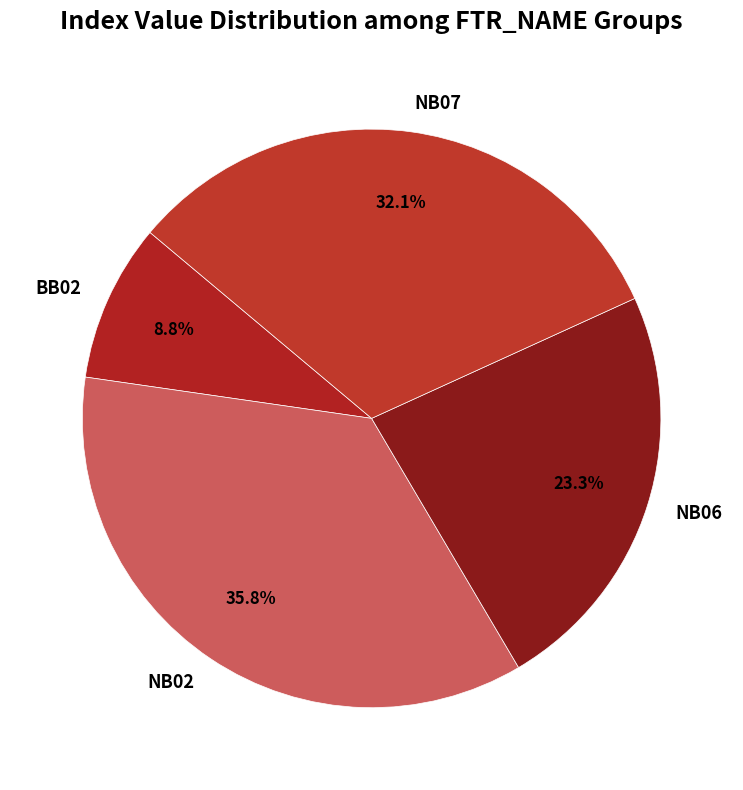

To the nearest percent, what is the difference between the largest and smallest slice percentages?

27%